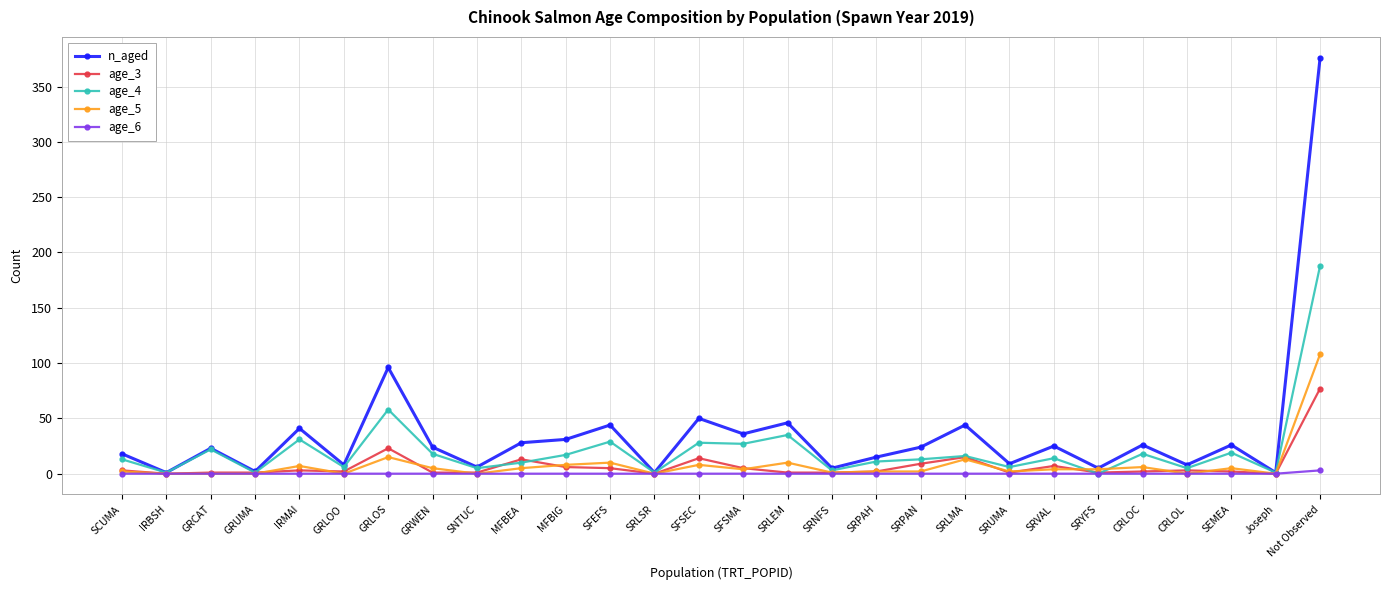

At which category is the sum across all series the highest?

Not Observed